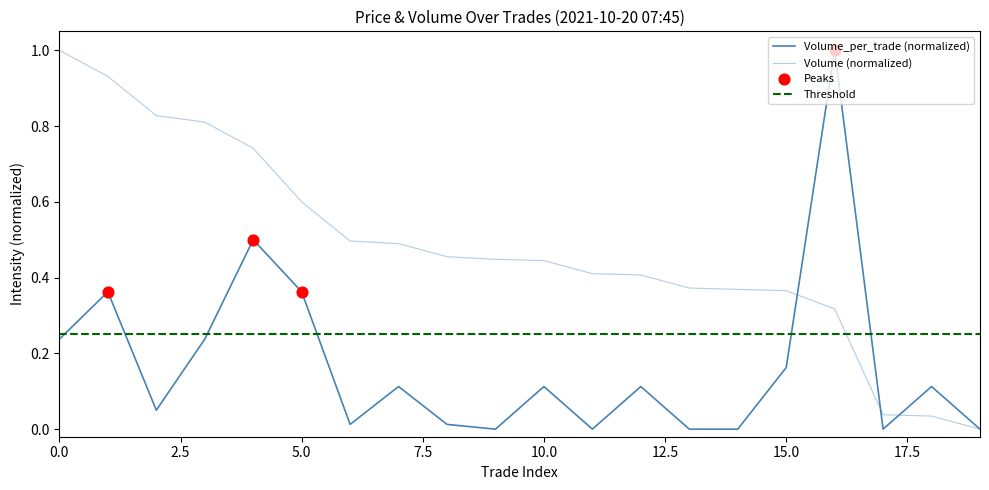

At how many categories does at least one series exceed 0?

19